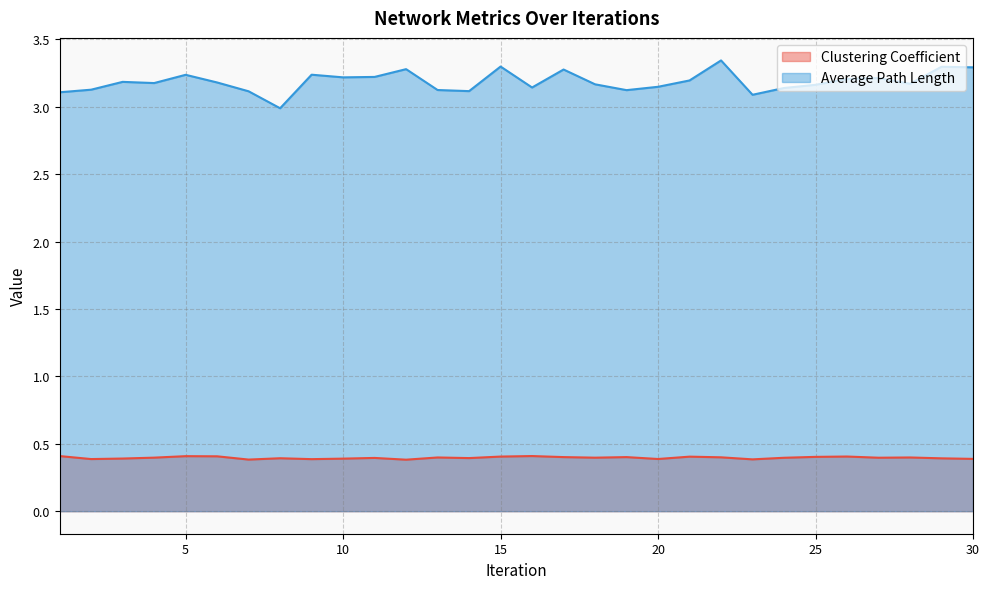

How many data points in Average Path Length are less than 3?

1